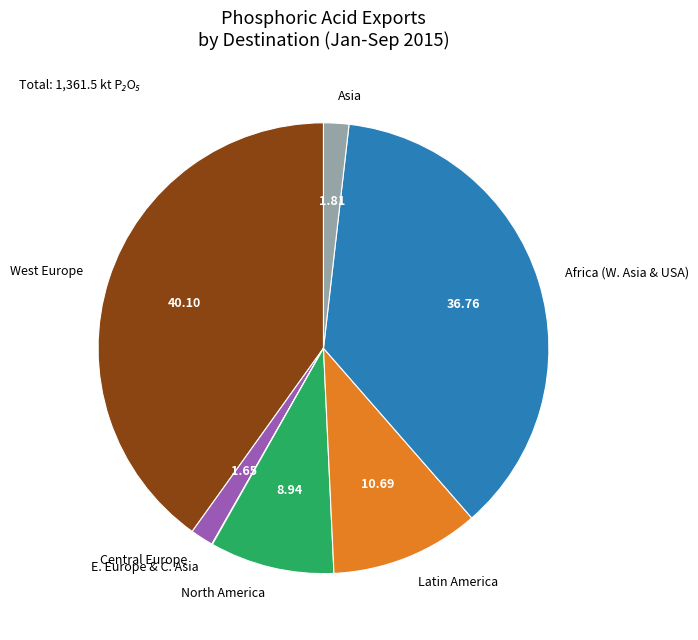

Which category has the biggest portion of the pie?

West Europe